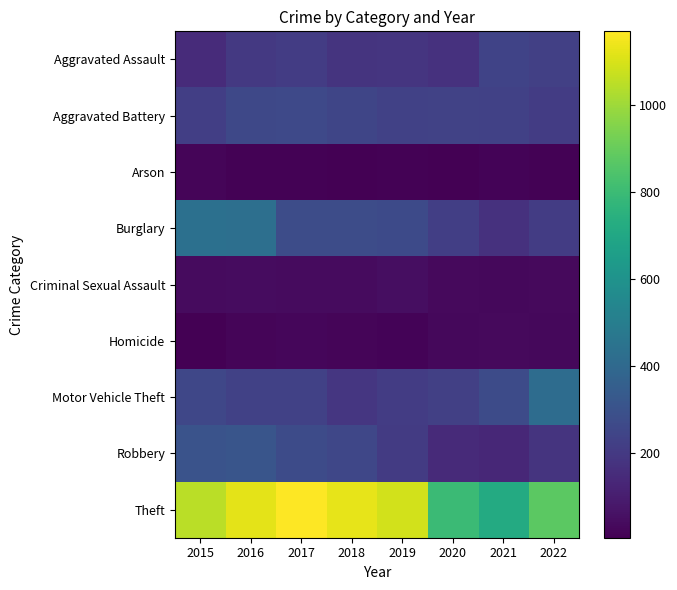

Which series changed the most between 2016 and 2021?

Theft